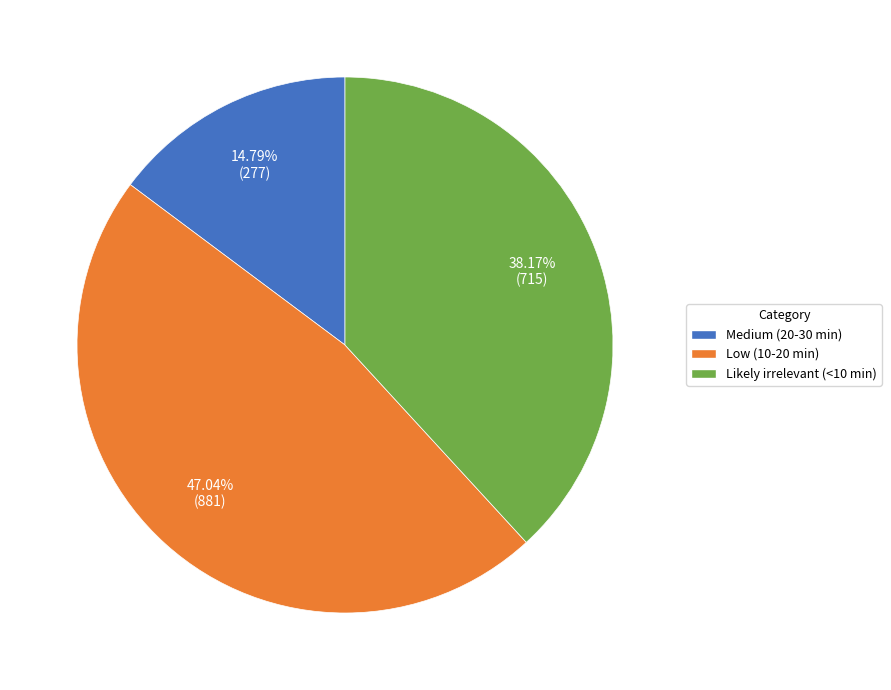

Does any single category account for the majority?

No